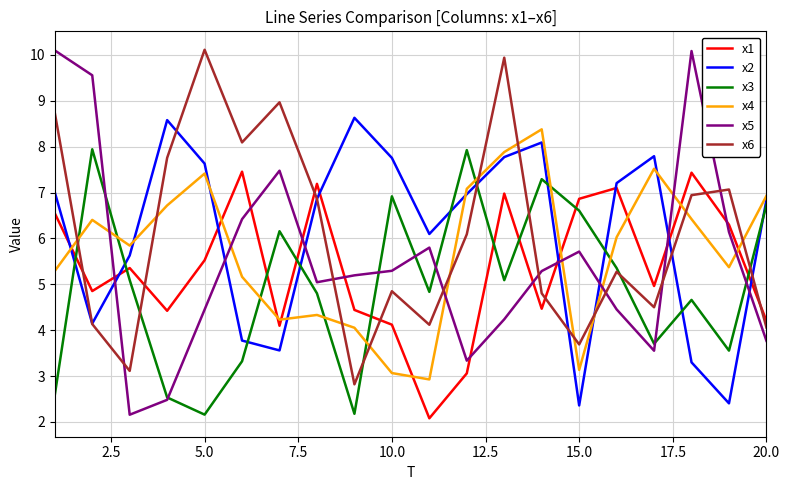

At how many categories does at least one series exceed 2?

20